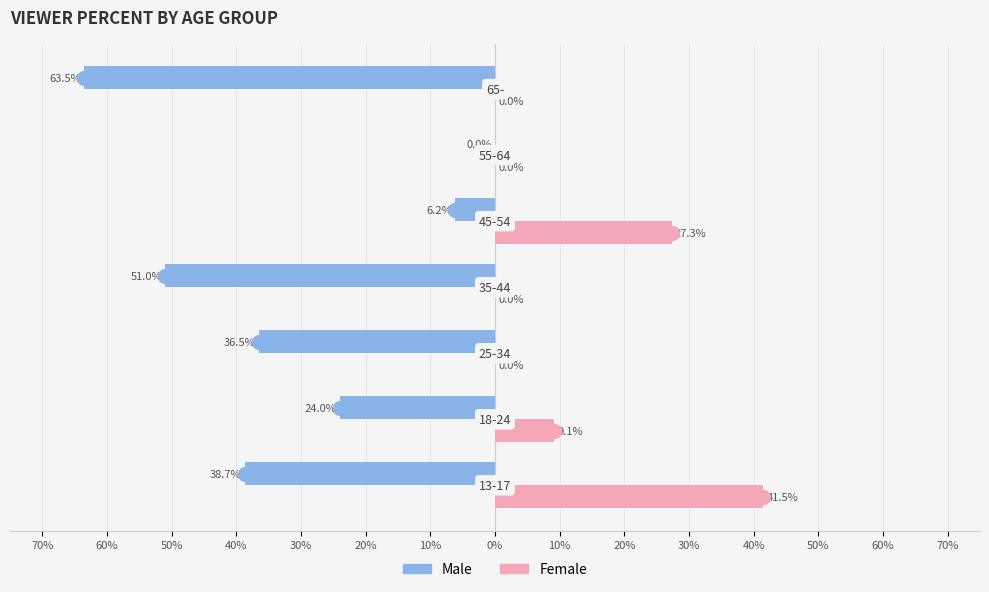

What are all the series names shown in the legend?

Male, Female